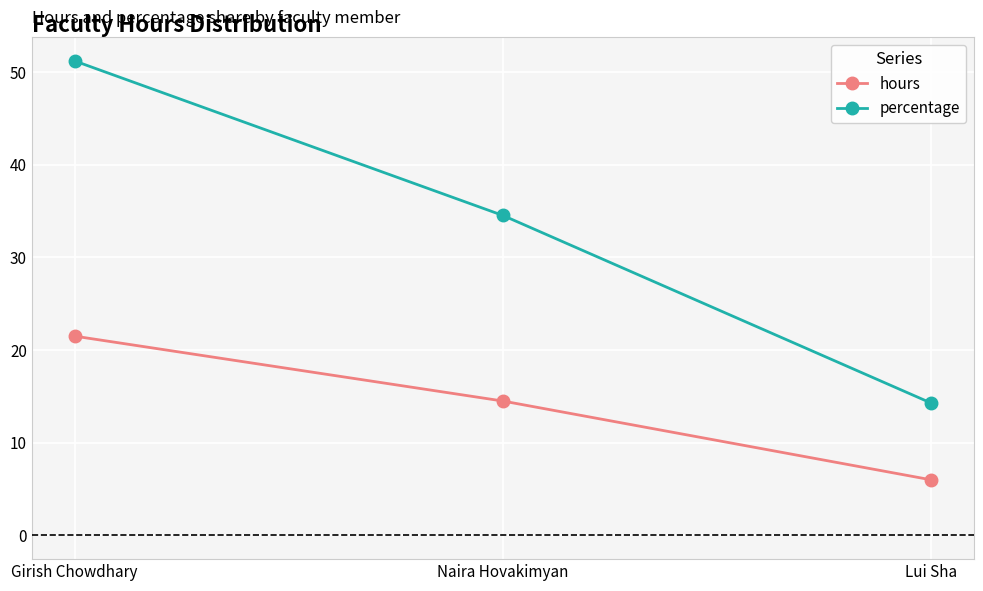

Which series has the largest total across all categories?

percentage